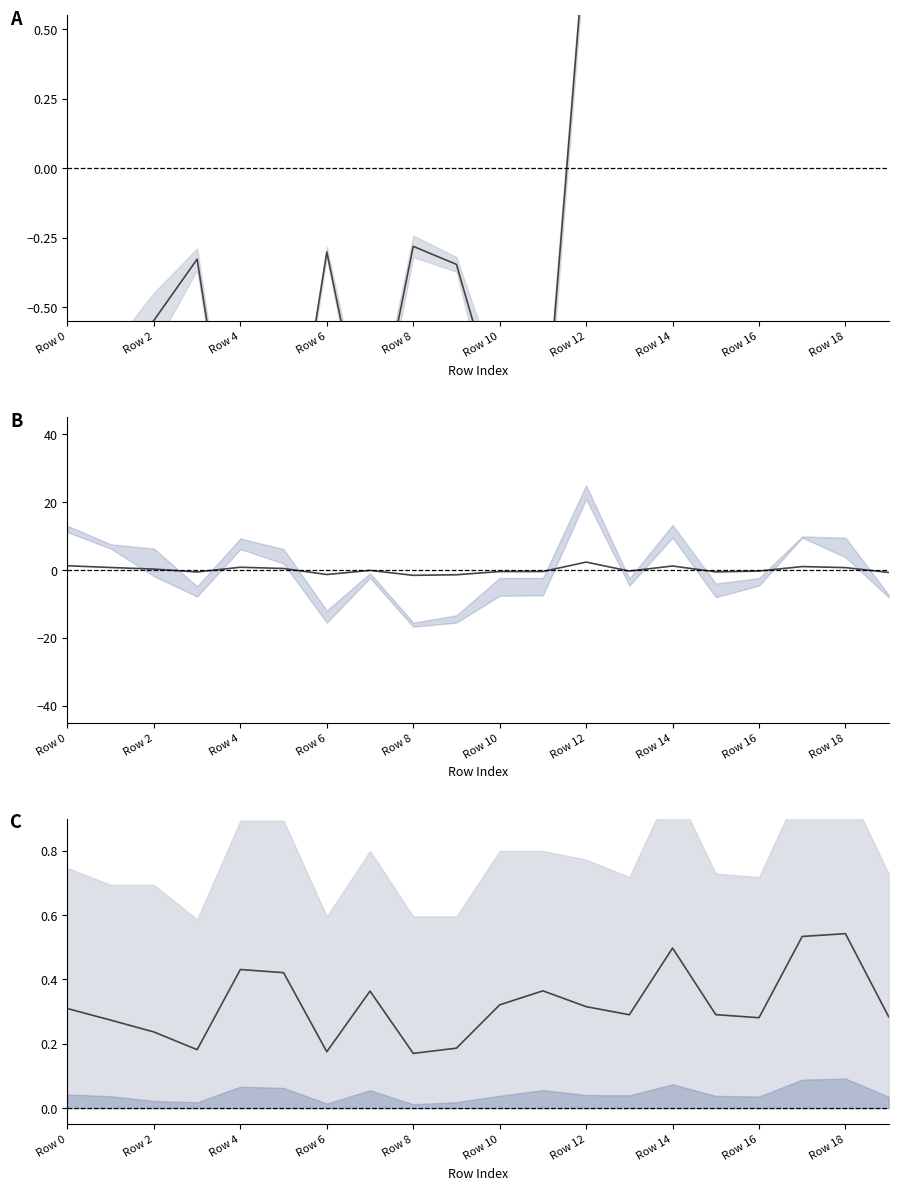

What is the difference between the mean A values at Row 18 and Row 6?

2.1